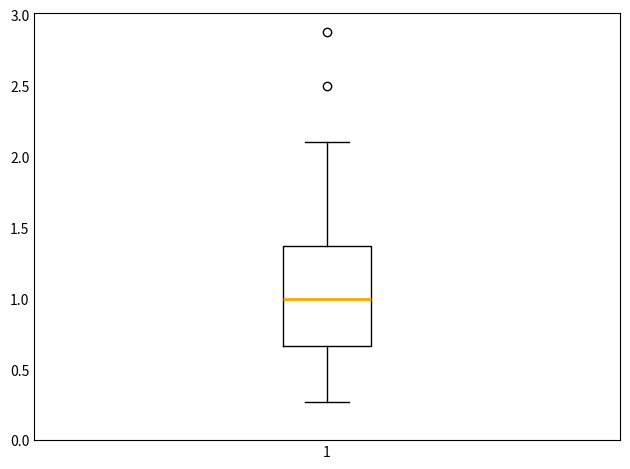

Where does the upper whisker of the box at x = 1 end on the y-axis? The values are not printed on the chart, so give them approximately, as read against the axis.

2.10